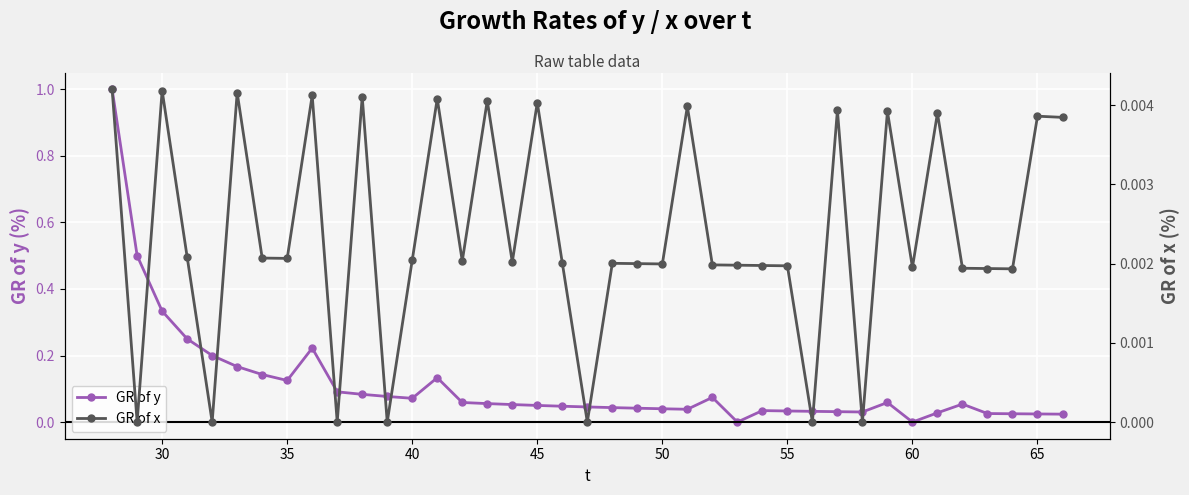

What is the difference between the second highest and minimum values in the GR of y series?

0.5